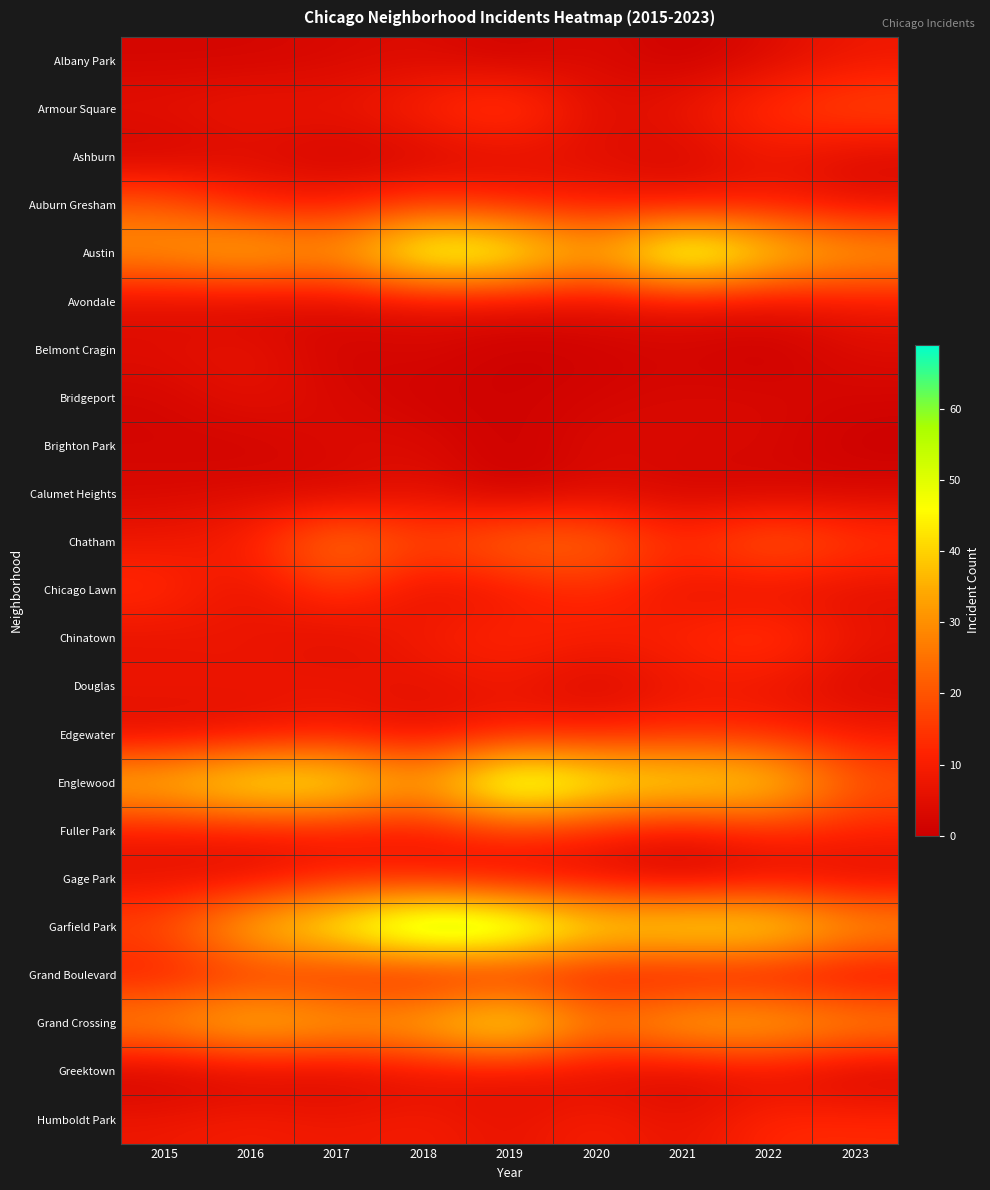

Which series has the largest range (max minus min)?

Garfield Park